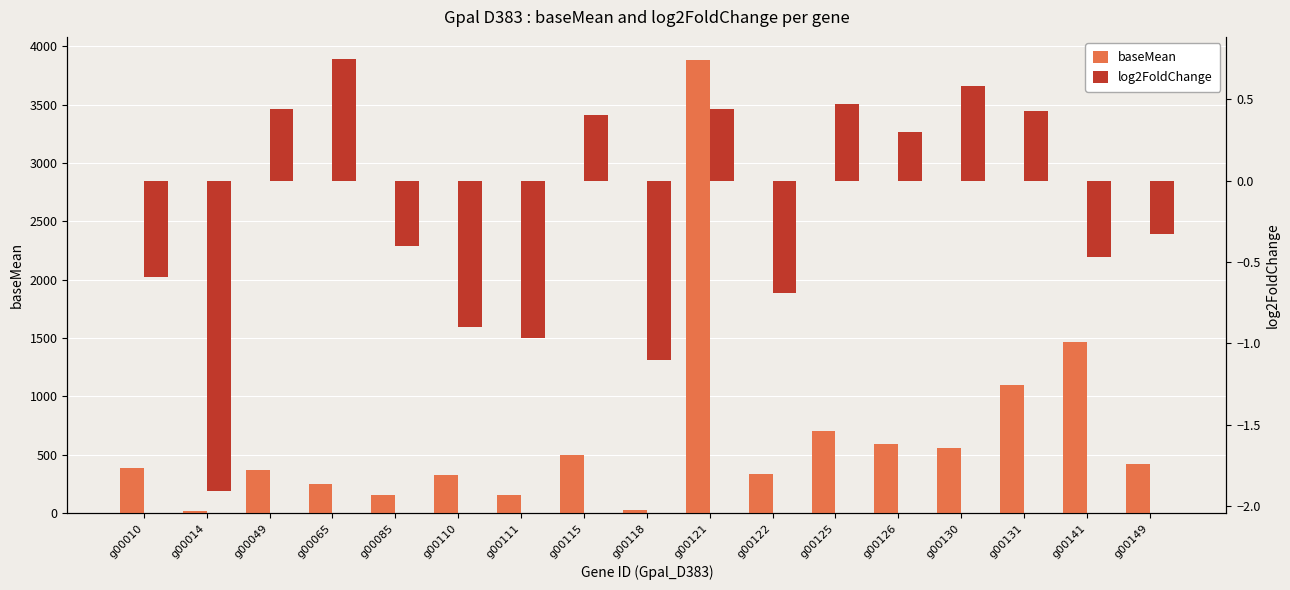

What are all the series names shown in the legend?

baseMean, log2FoldChange